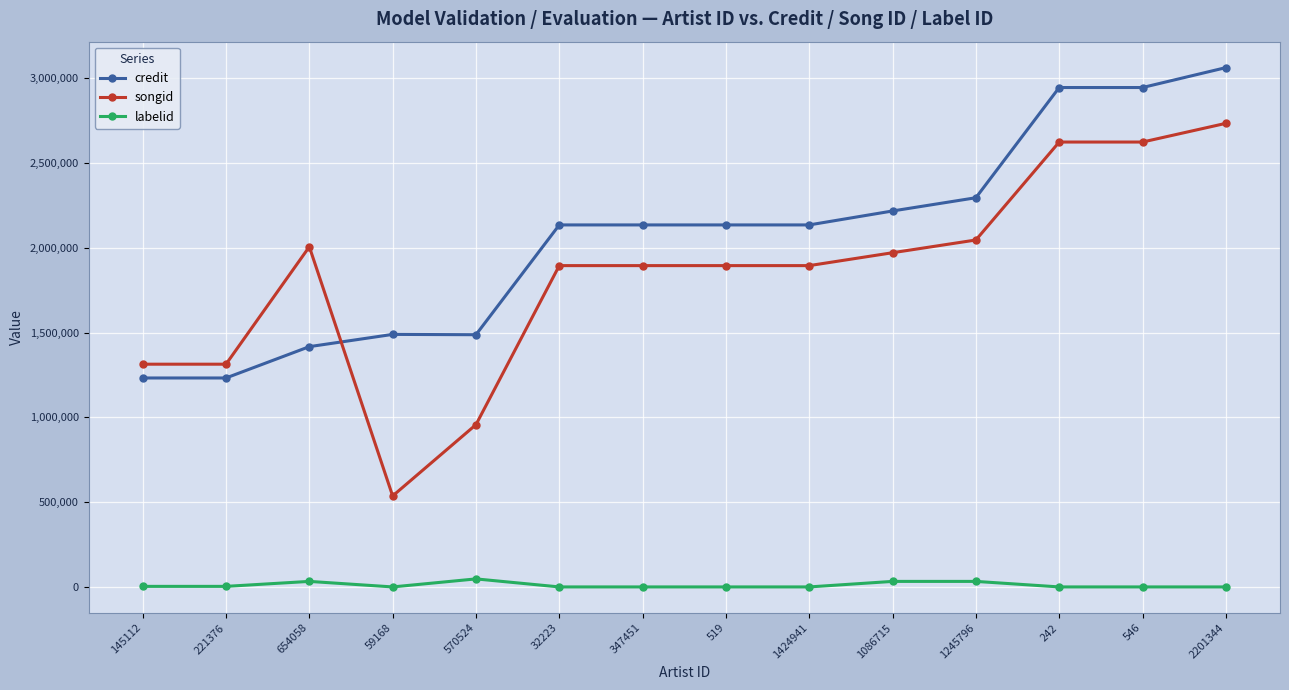

What is the label of the 8th point from the right?

347451